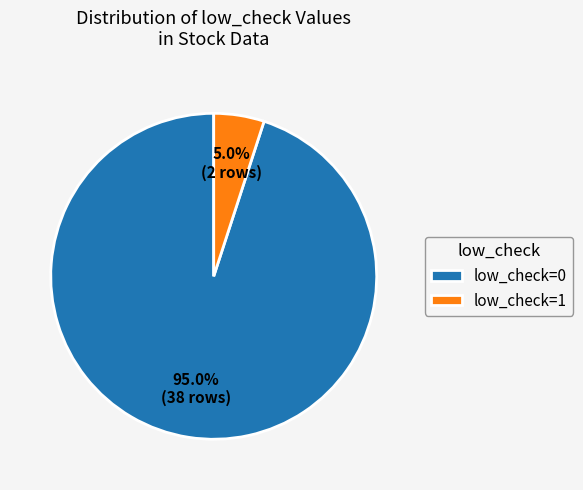

Rank the categories by value from highest to lowest.

low_check=0, low_check=1